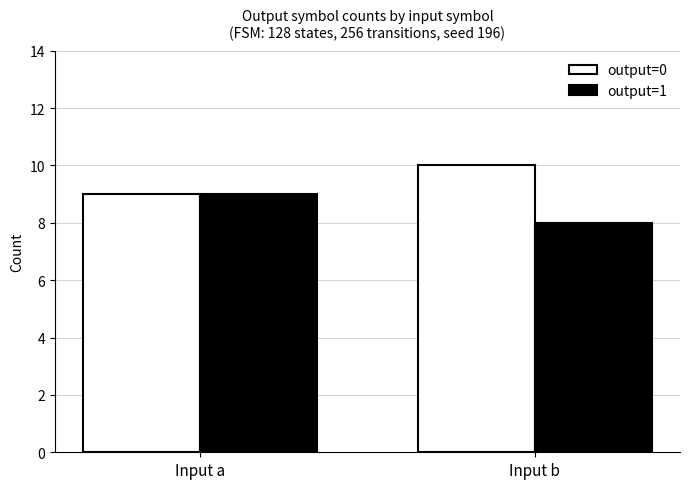

Is the value of output=1 at Input b greater than the value of output=0 at Input b?

No